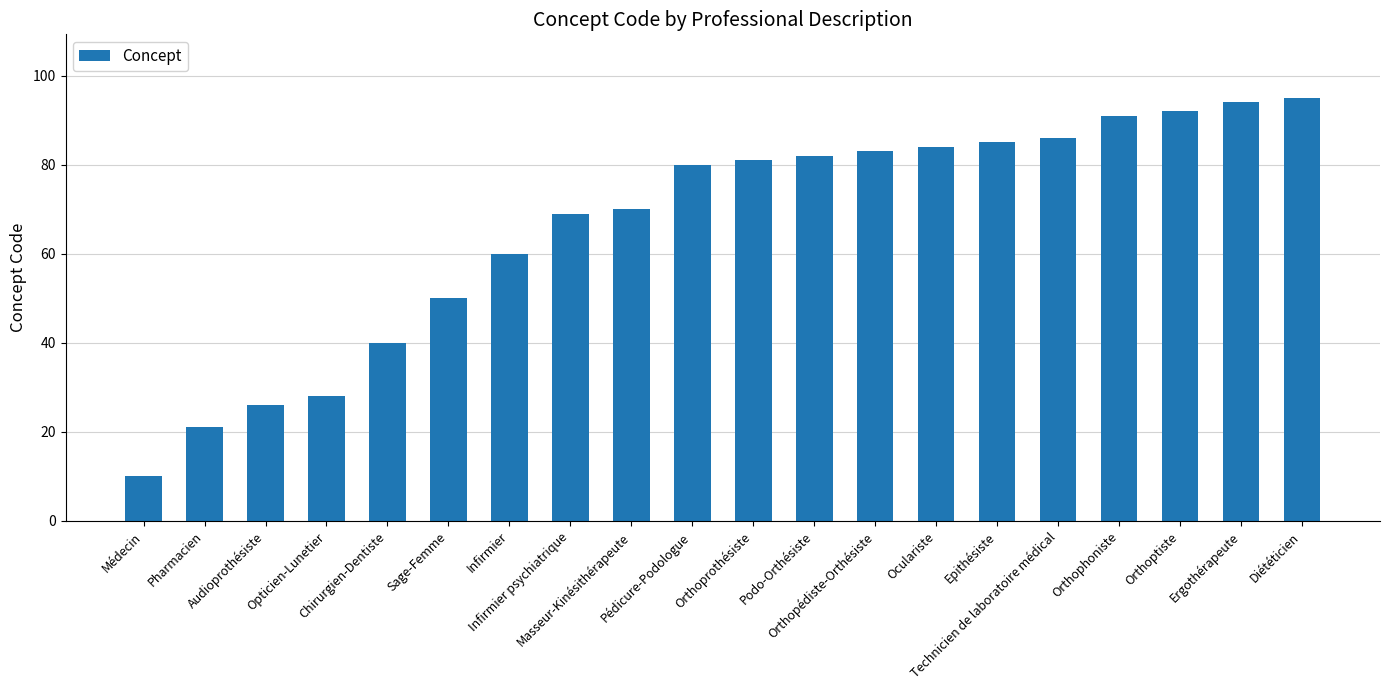

How many distinct data groups are displayed?

1